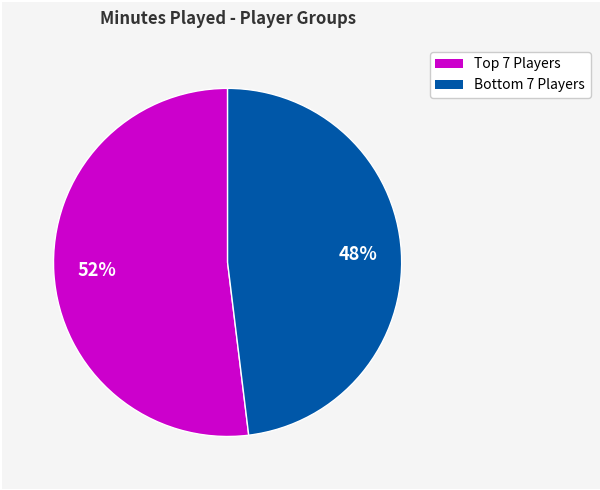

Is there a majority slice in this chart?

Yes